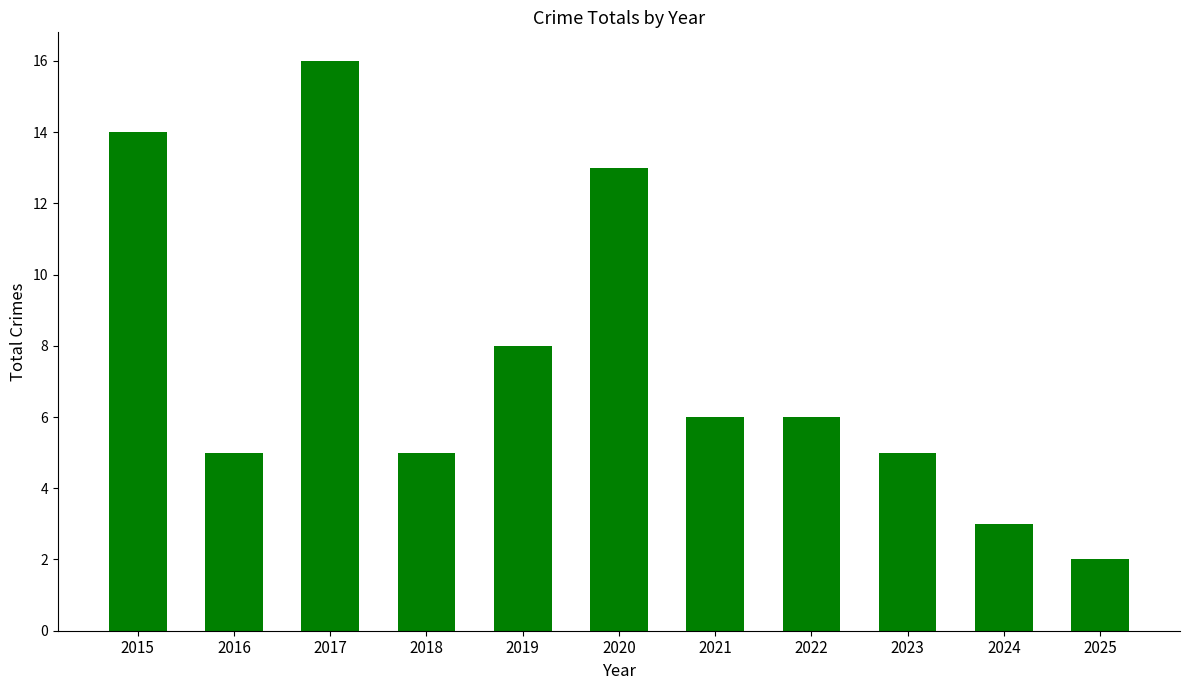

True or false: the data shows 3 at 2024.

True